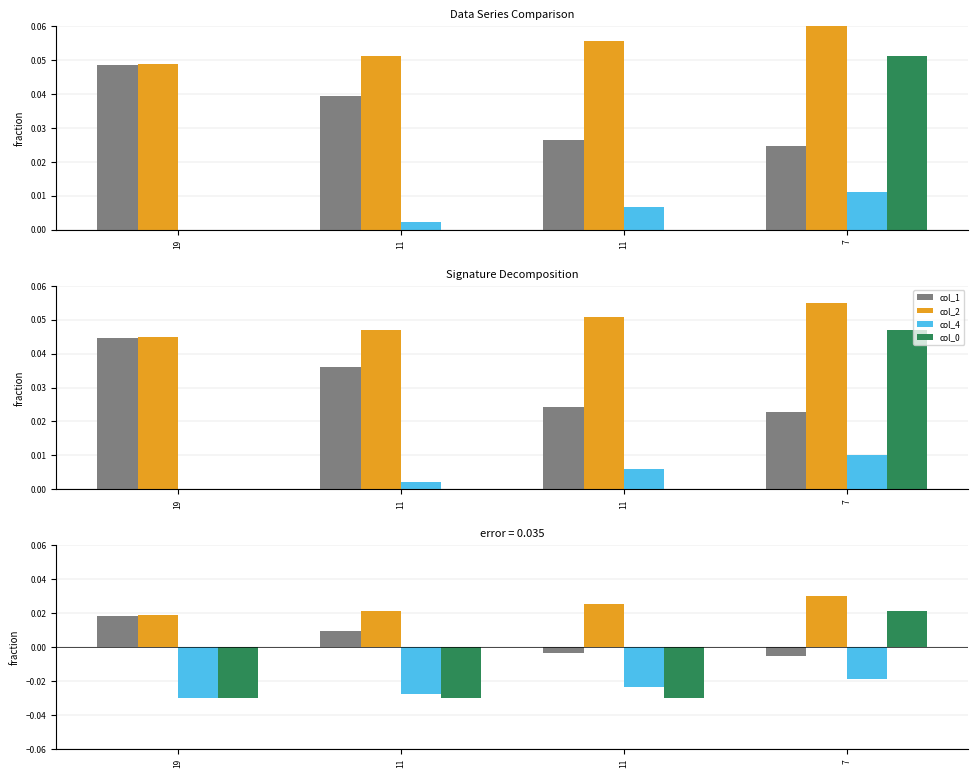

What is the sum of all col_0 values?

-0.1